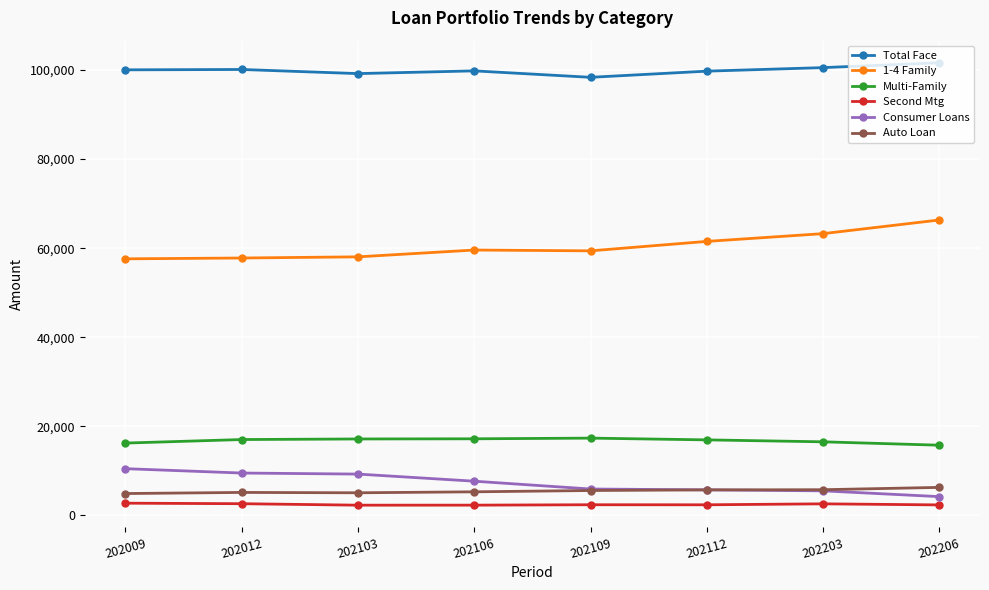

True or false: Auto Loan and 1-4 Family intersect in this chart.

False